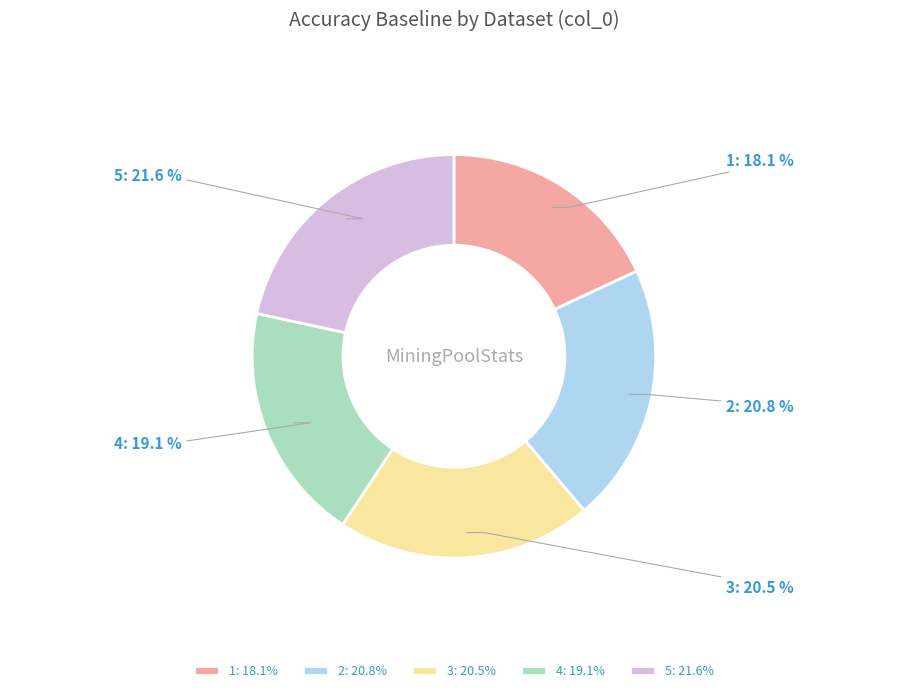

To the nearest percent, what is the average slice percentage?

20%